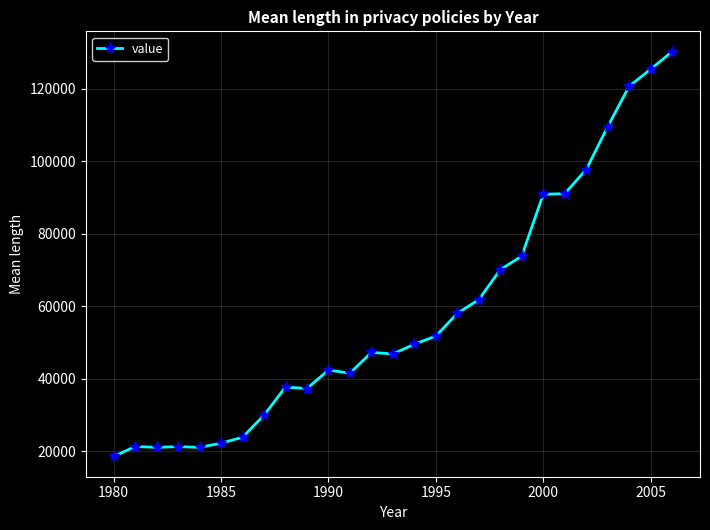

What is the average value?

57912